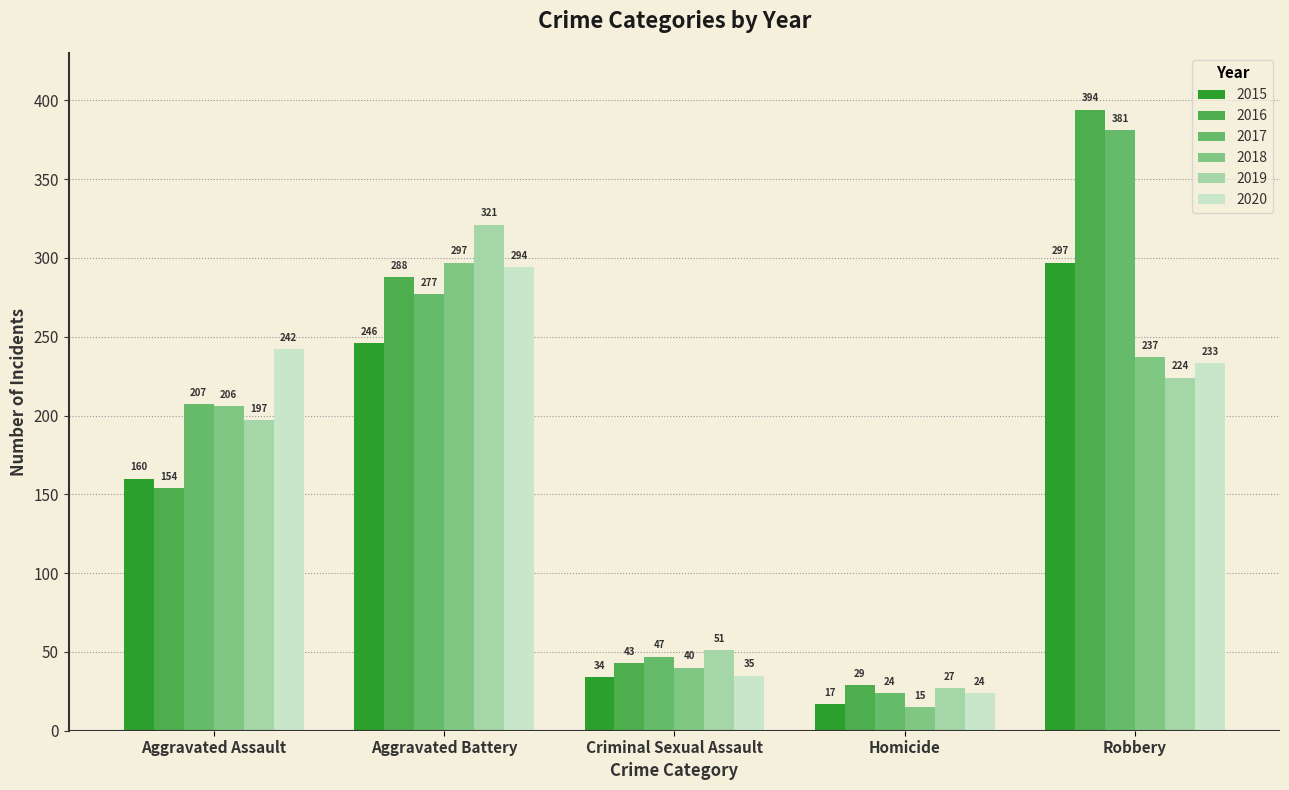

How many groups of bars are there?

5